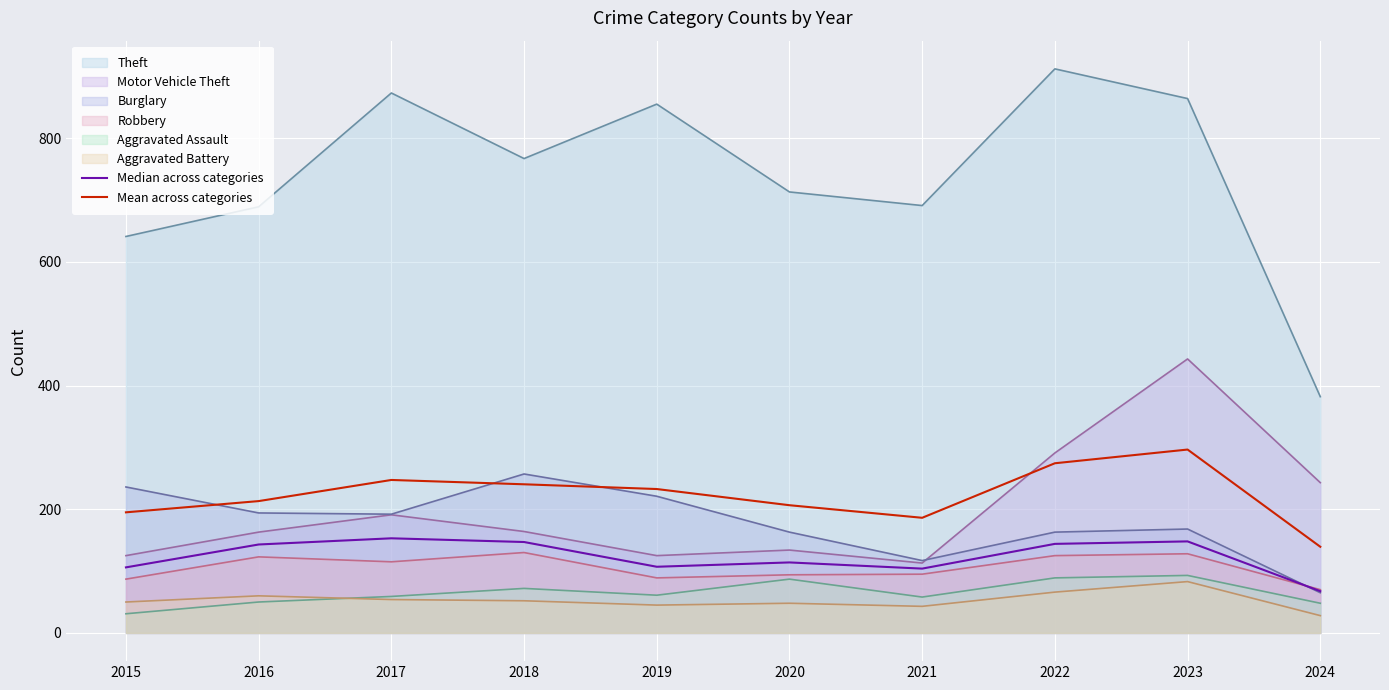

Is the value of Median across categories at 2018 greater than the value of Mean across categories at 2024?

Yes